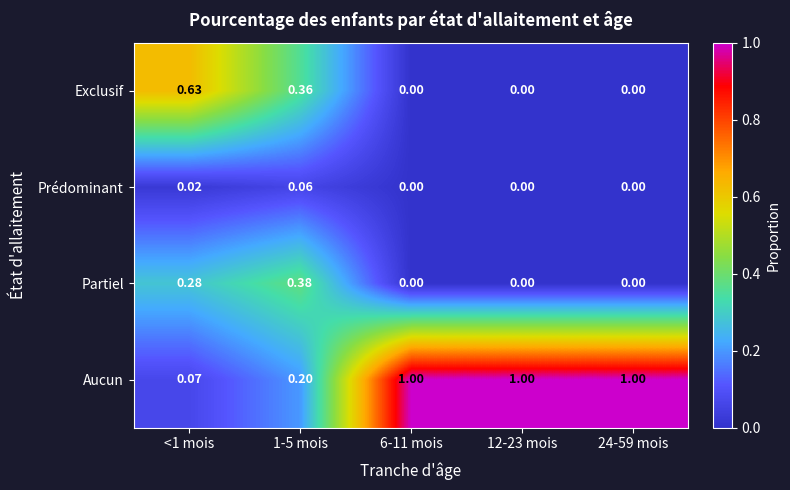

Is the value of Aucun at 24-59 mois greater than the value of Partiel at <1 mois?

Yes